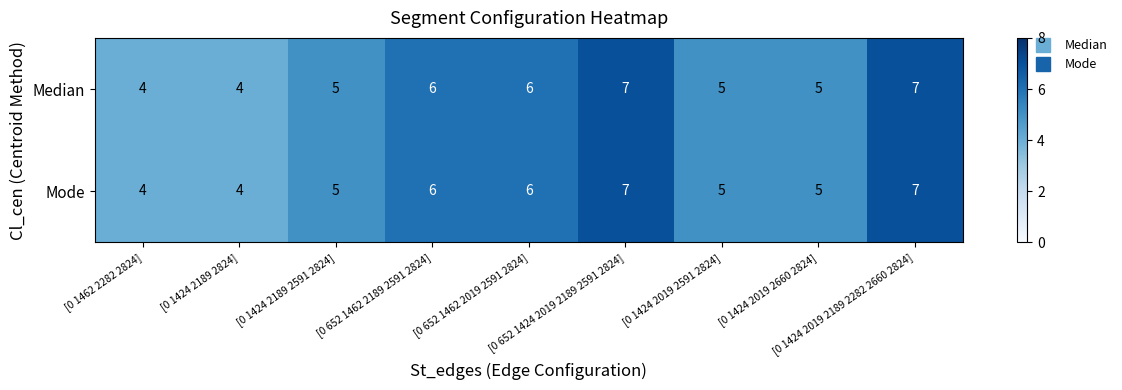

What is the sum of all Median values?

49